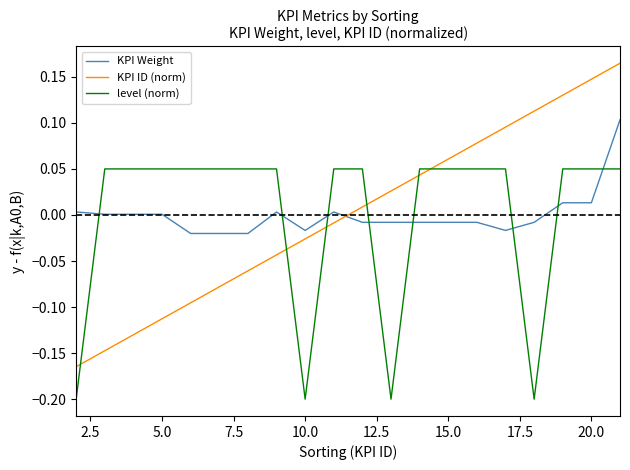

In level (norm), how many points are lower than both neighbors (excluding endpoints)?

3